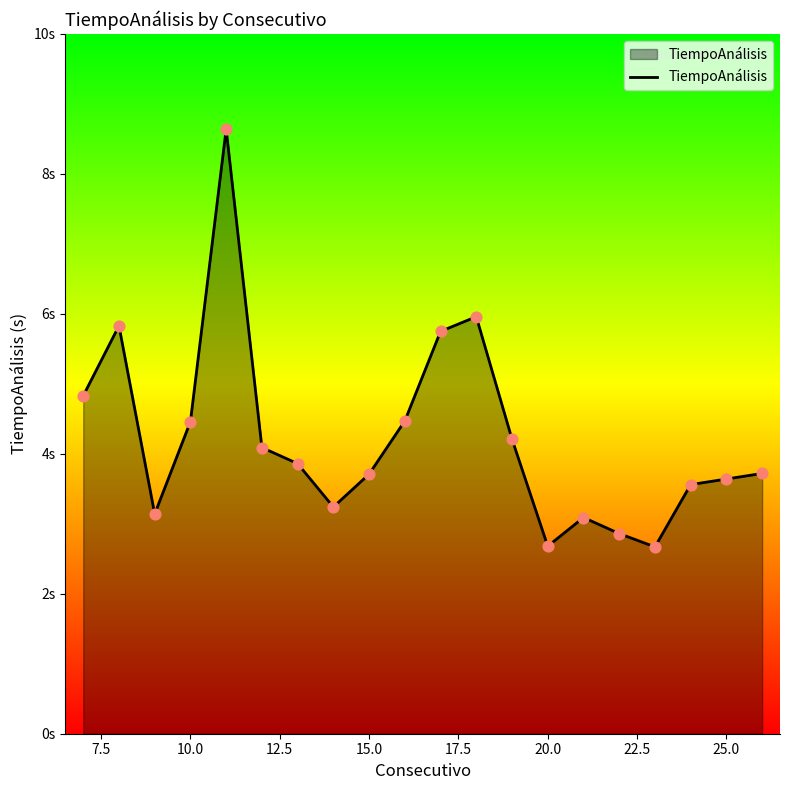

Is this an area chart (filled region under the line)?

Yes